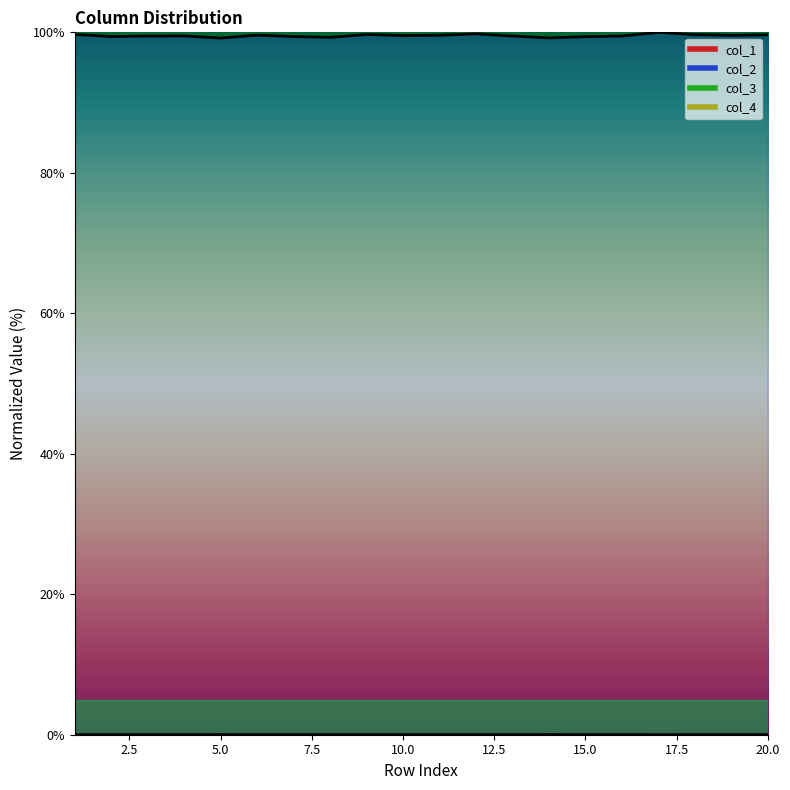

At which label is col_1 closest to 0?

17